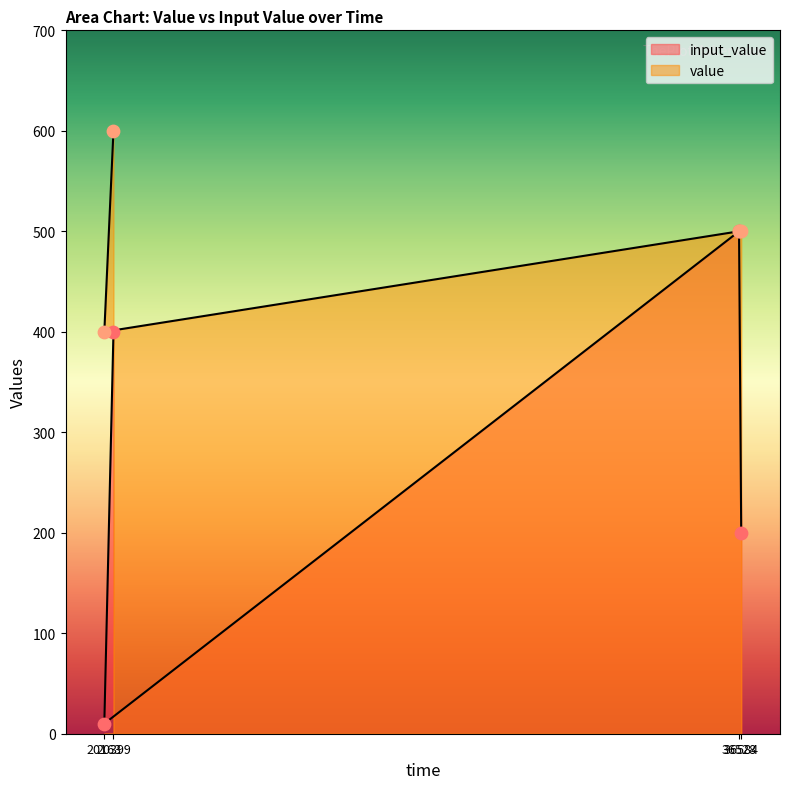

What are all the series names shown in the legend?

input_value, value